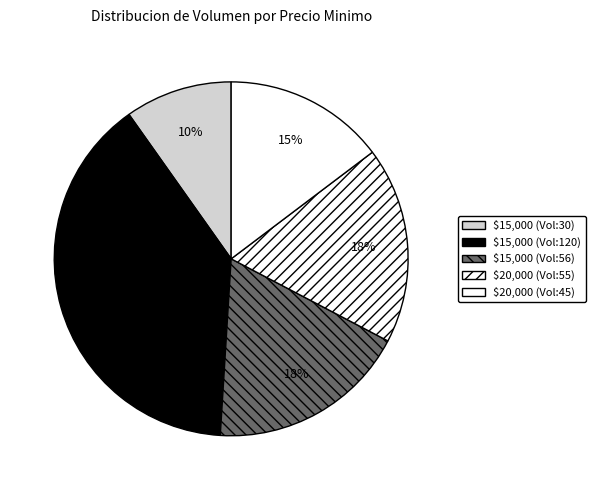

How many segments does this pie chart have?

5